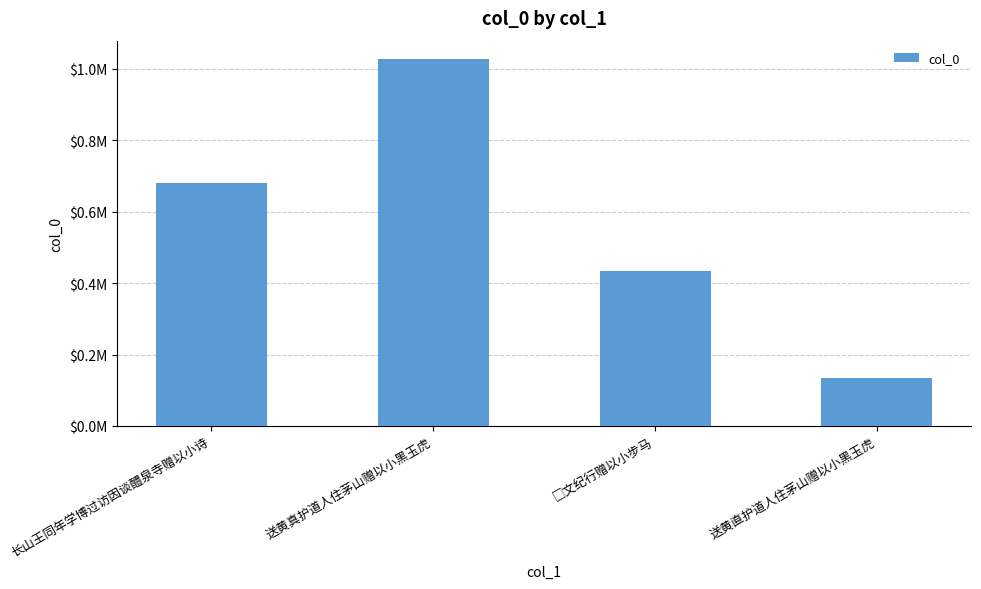

What is the change in value from 长山王同年学博过访因谈醴泉寺赠以小诗 to 送黄真护道人住茅山赠以小黑玉虎?

+347894